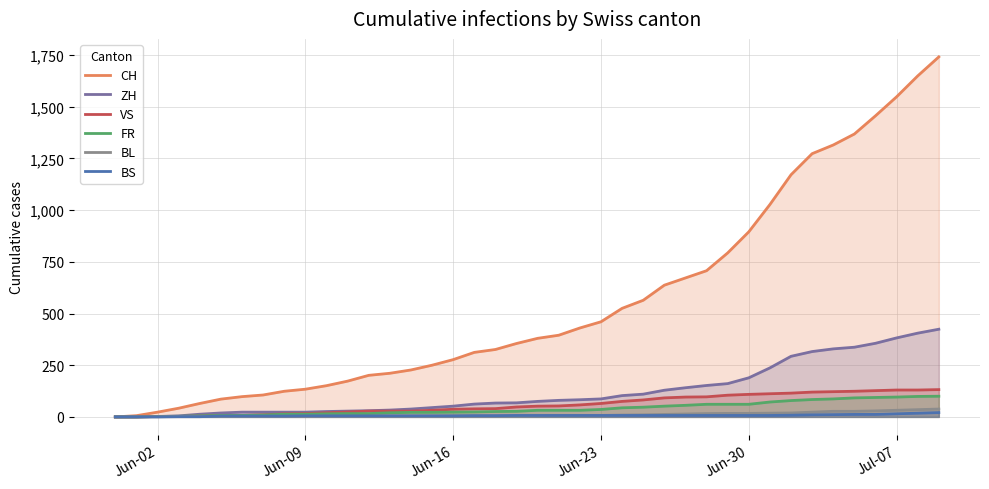

What is the maximum value shown in the chart?

1741